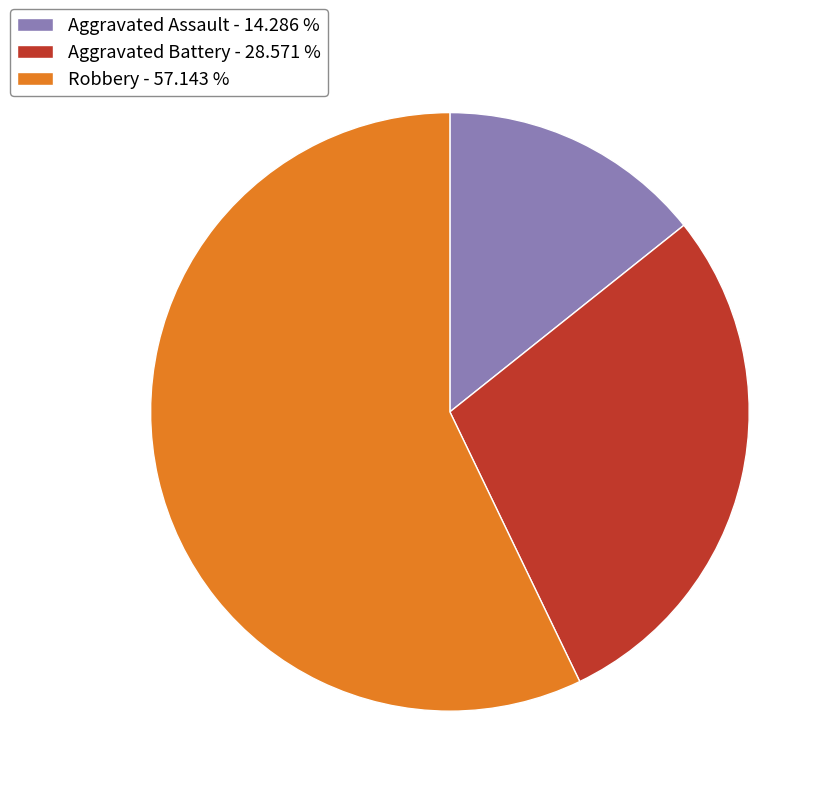

Combined, do Robbery - 57.143 % and Aggravated Battery - 28.571 % account for over 50%?

Yes